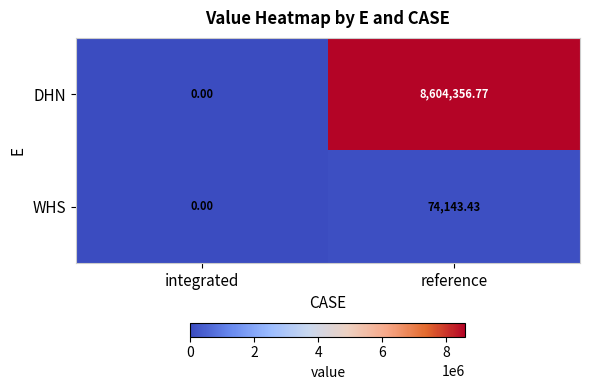

Is the value of DHN at integrated greater than the value of WHS at reference?

No